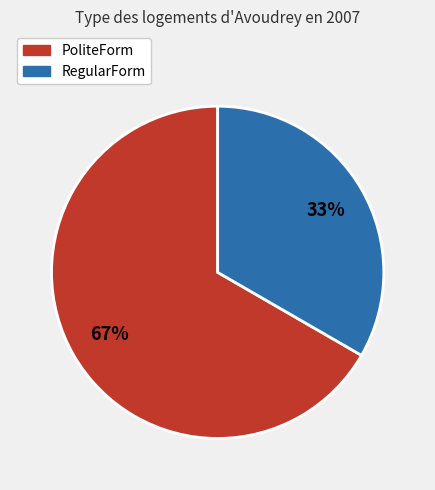

To the nearest percent, what is the average slice percentage?

50%